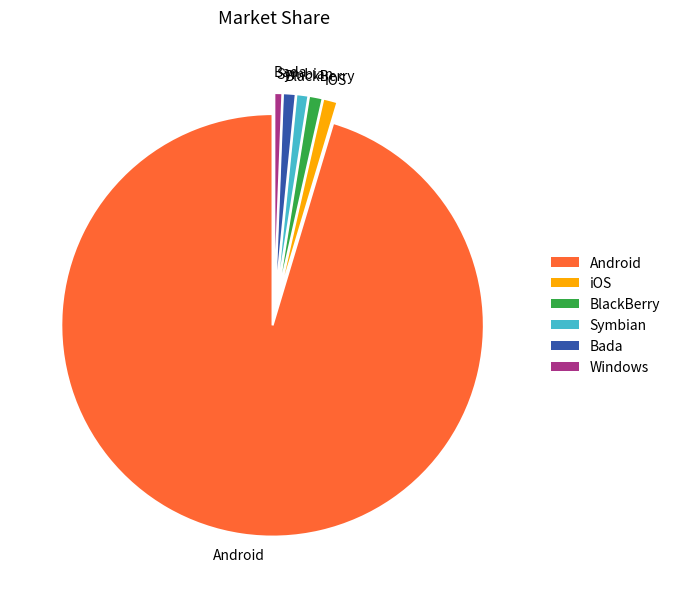

Is there a majority slice in this chart?

Yes